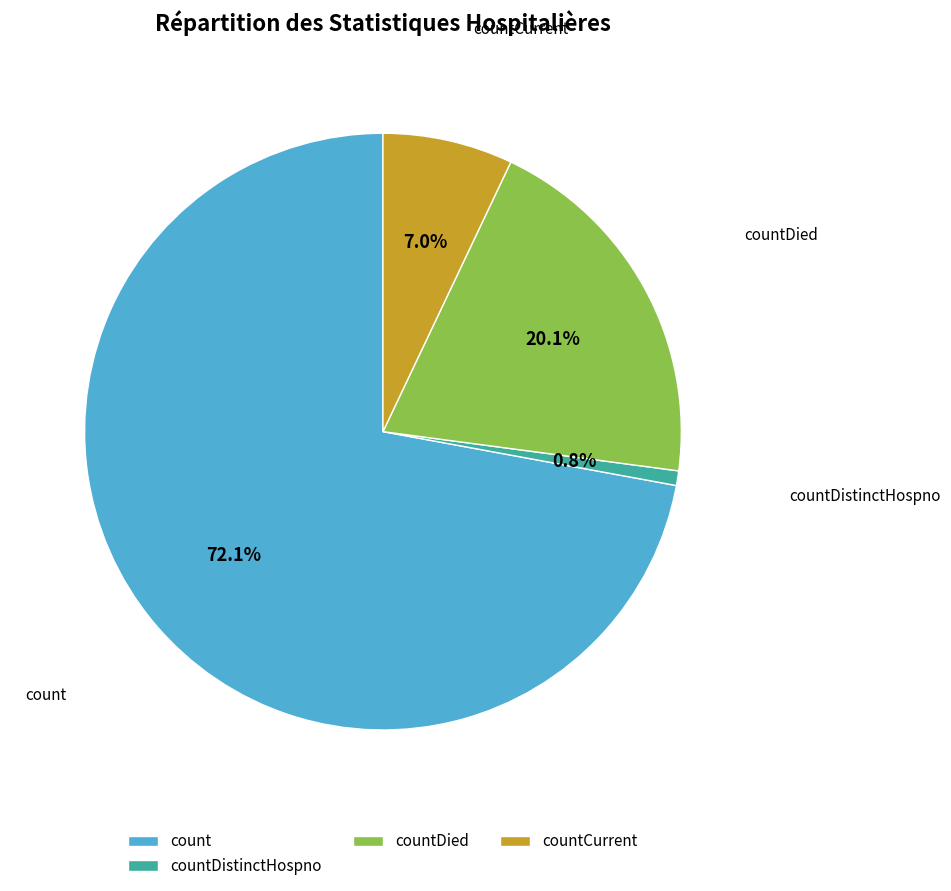

What portion of the pie excludes countDistinctHospno?

99.2%